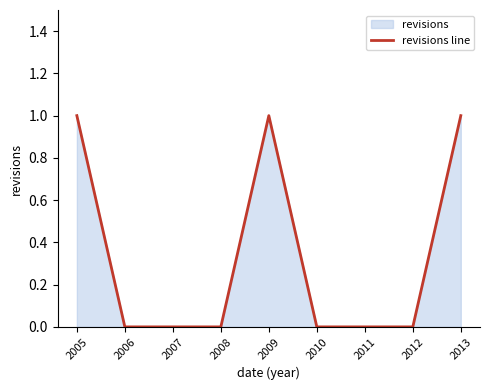

Rank the categories by value from highest to lowest.

2005, 2009, 2013, 2006, 2007, 2008, 2010, 2011, 2012